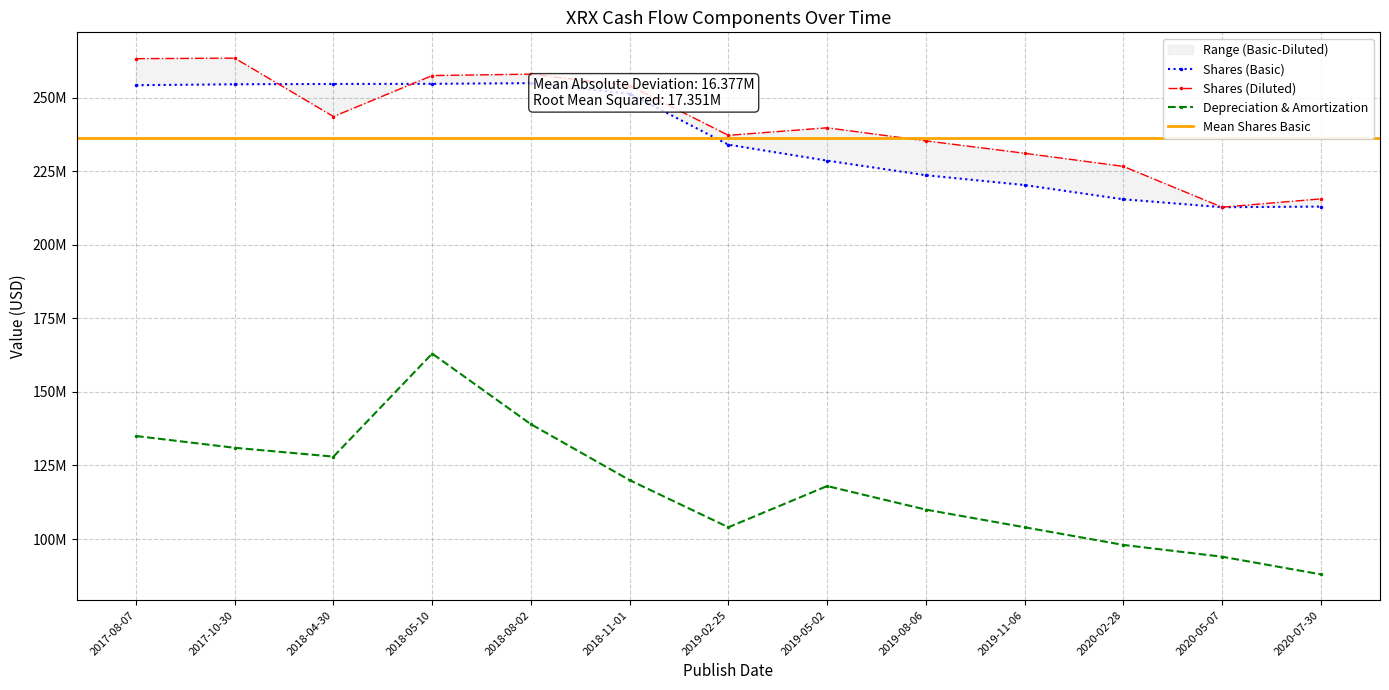

Where does the Depreciation & Amortization series first go above 118000000?

2017-08-07